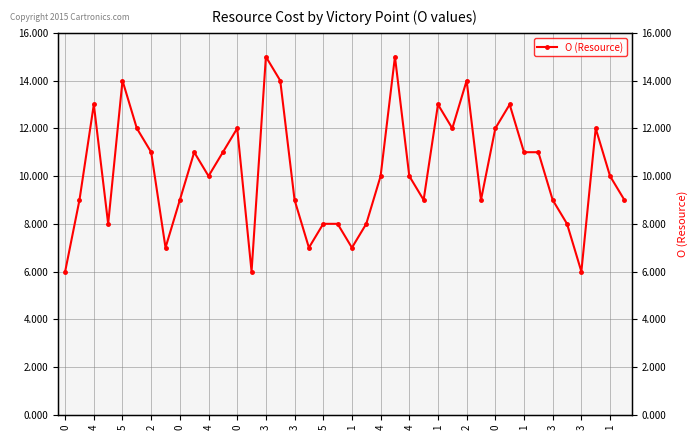

Does the chart display data point markers on the line(s)?

Yes